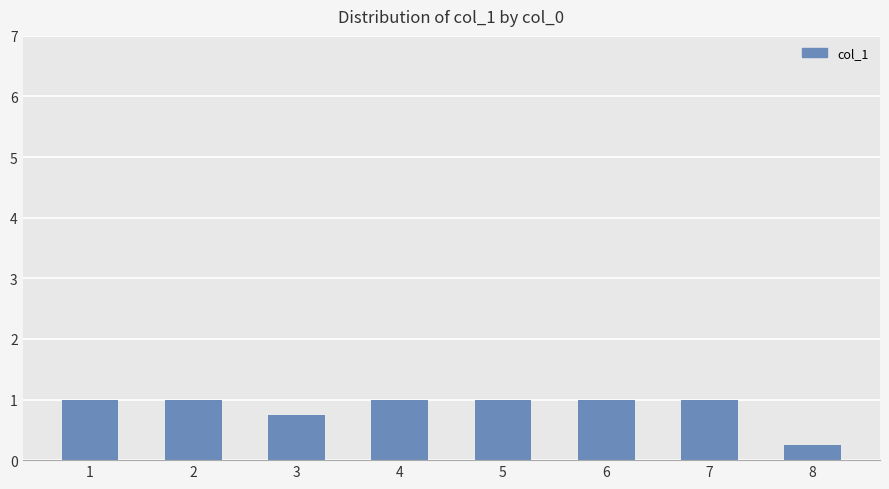

Count the number of categories in the chart.

8